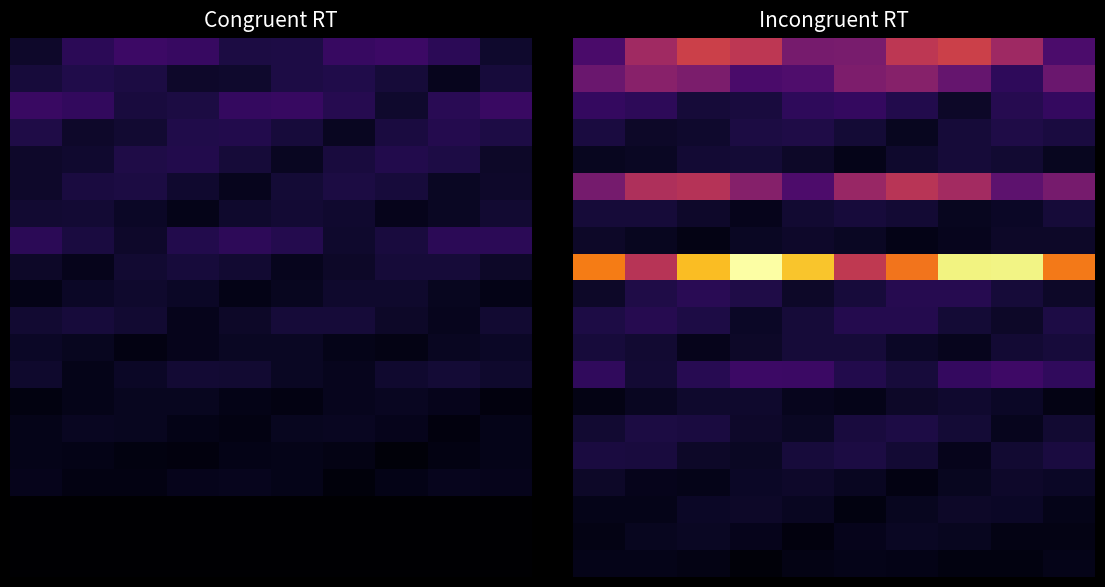

What is the greatest value displayed?

15643.2